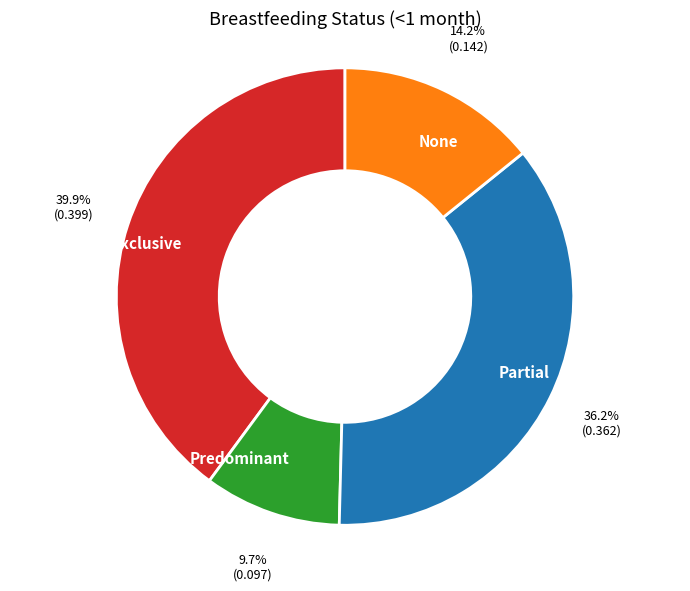

To the nearest percent, what is the difference between the None and Exclusive slice percentages?

26%